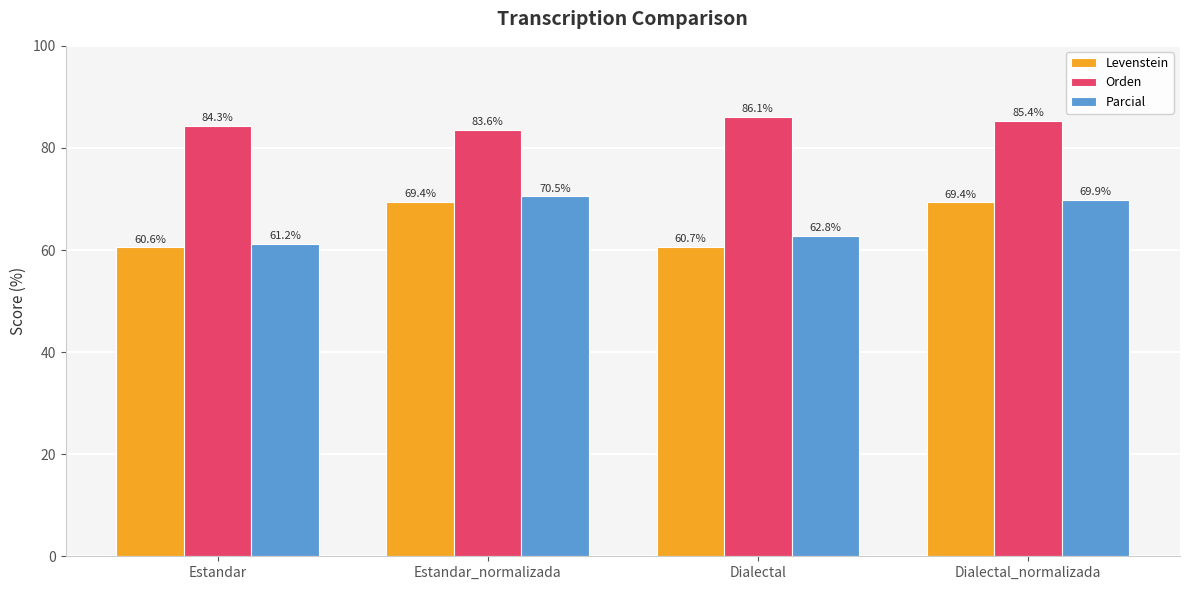

What position from the left is Estandar?

1